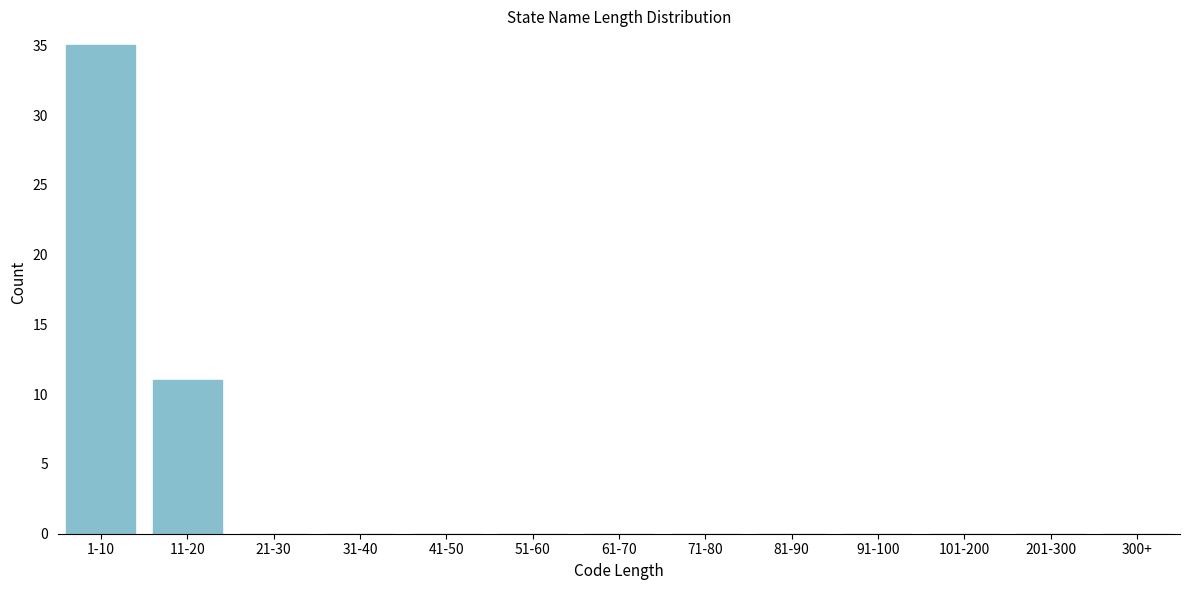

Reading left to right, transcribe all the data shown in this chart.

1-10=35	11-20=11	21-30=0	31-40=0	41-50=0	51-60=0	61-70=0	71-80=0	81-90=0	91-100=0	101-200=0	201-300=0	300+=0